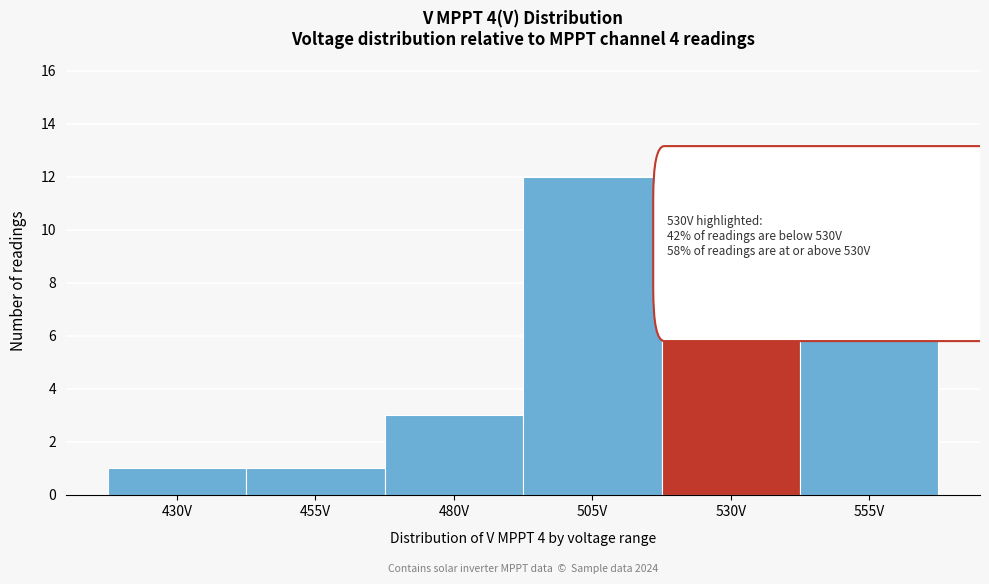

Reading right to left, list all the values displayed in this chart.

555V=11	530V=12	505V=12	480V=3	455V=1	430V=1